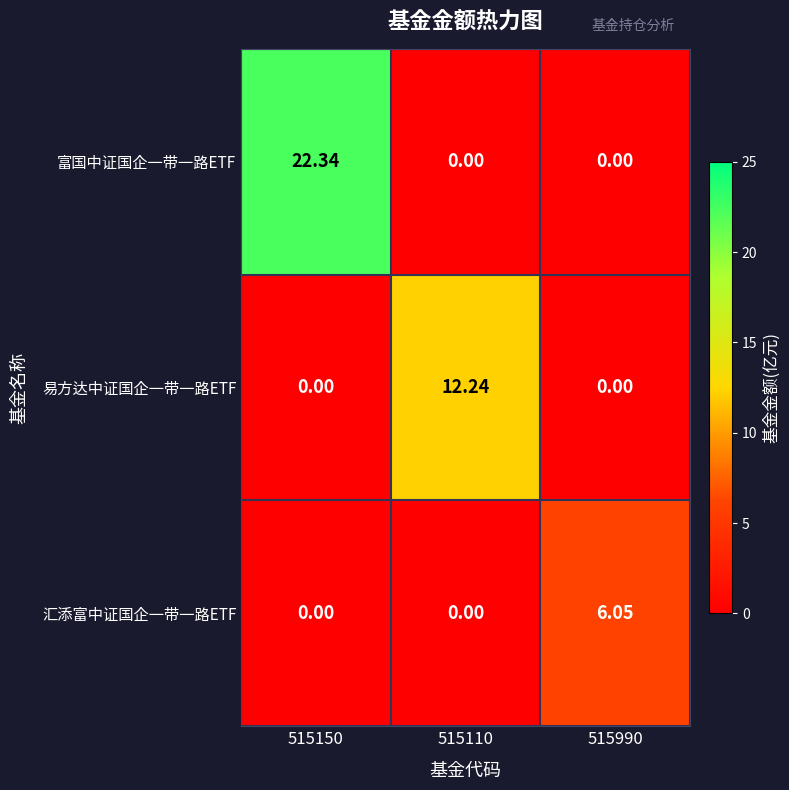

Which series has the largest range (max minus min)?

富国中证国企一带一路ETF